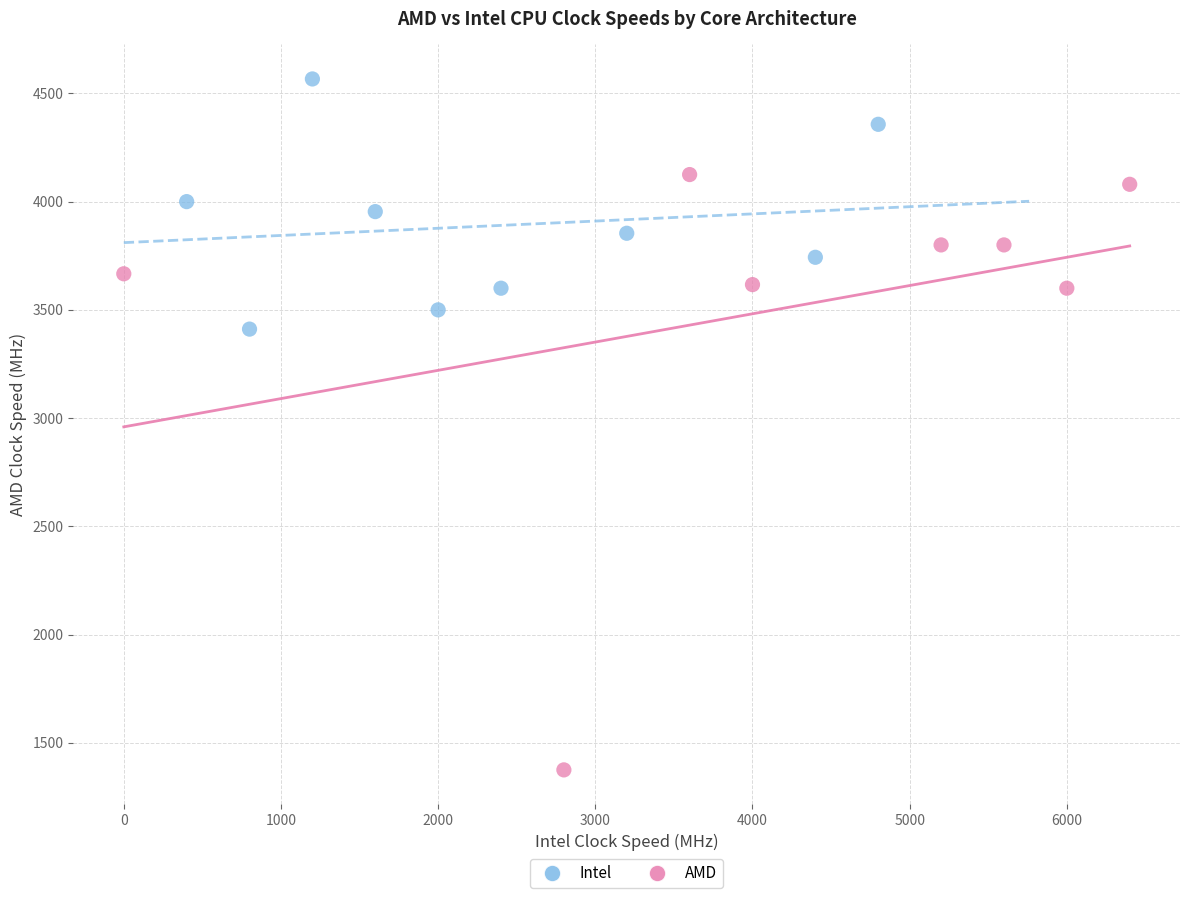

Which series reaches the maximum Y coordinate?

Intel